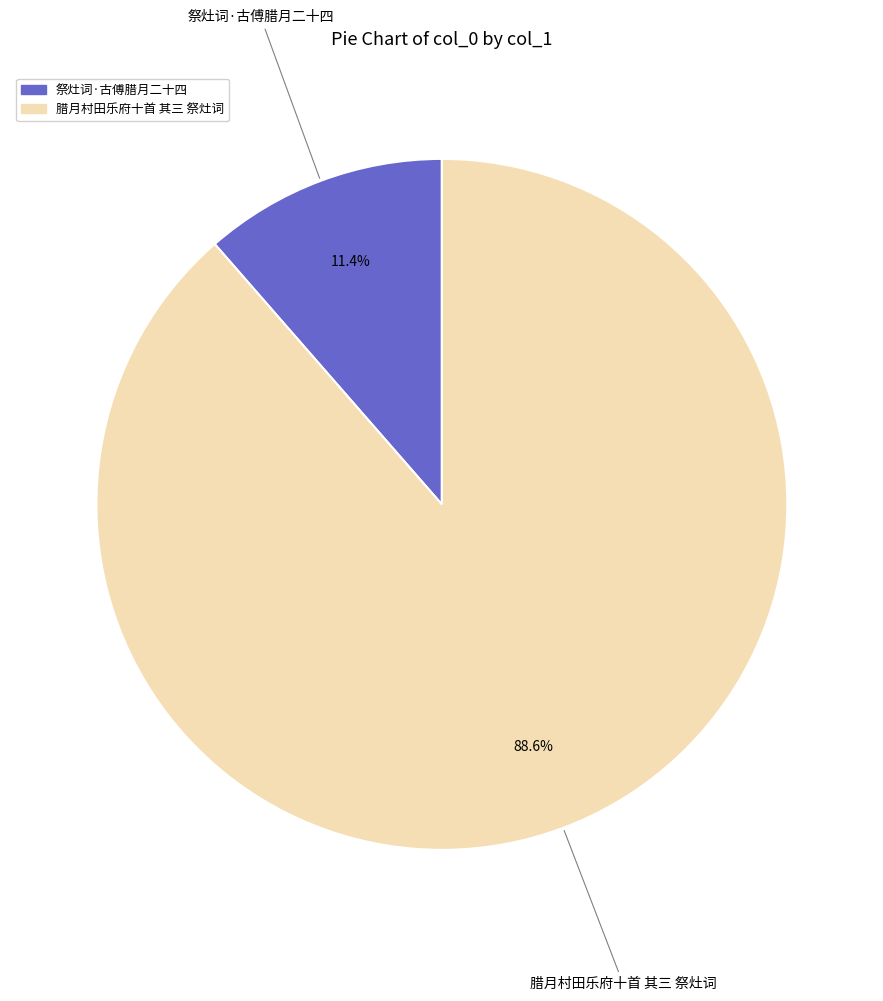

To the nearest percent, what portion does 腊月村田乐府十首 其三 祭灶词 represent?

89%